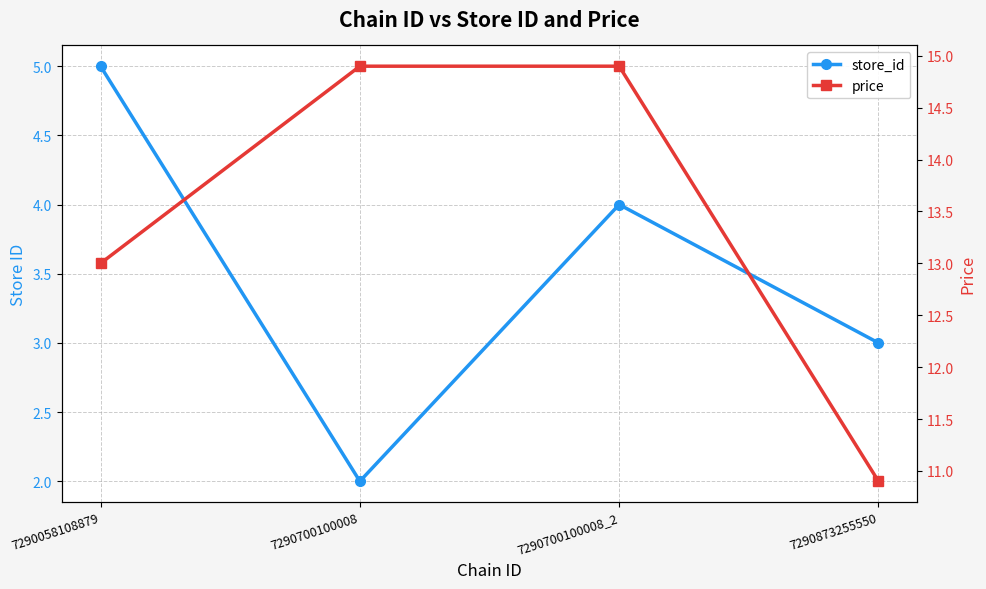

List the labels in order of store_id value, smallest first.

7290700100008, 7290873255550, 7290700100008_2, 7290058108879